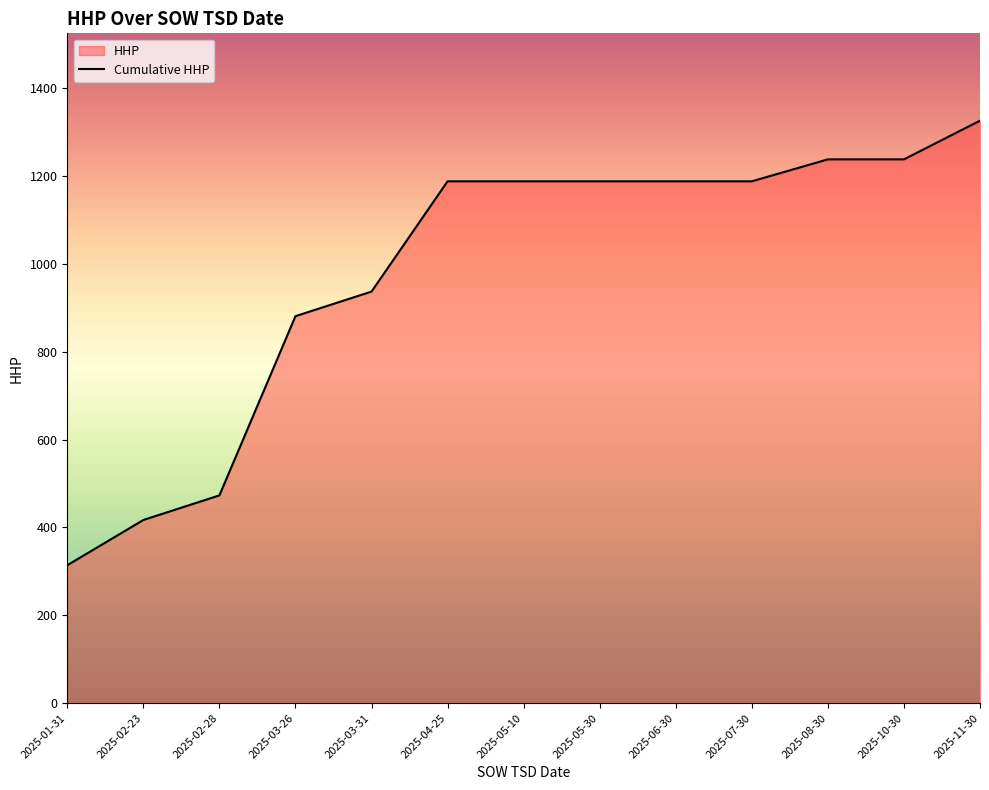

Is it true that the value at 2025-05-30 is 1188?

True